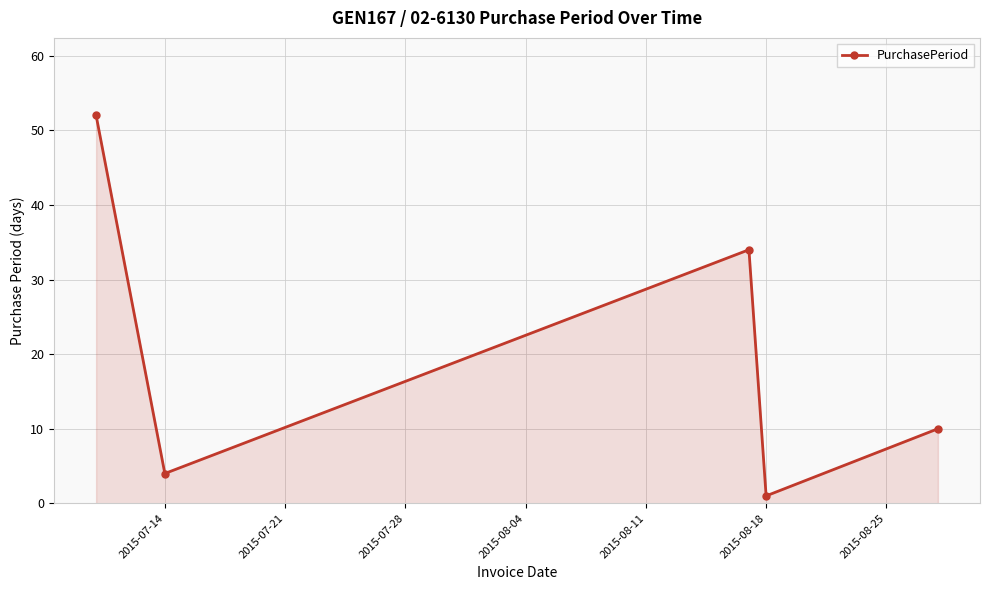

Reading right to left, list all the values displayed in this chart.

10	1	34	4	52